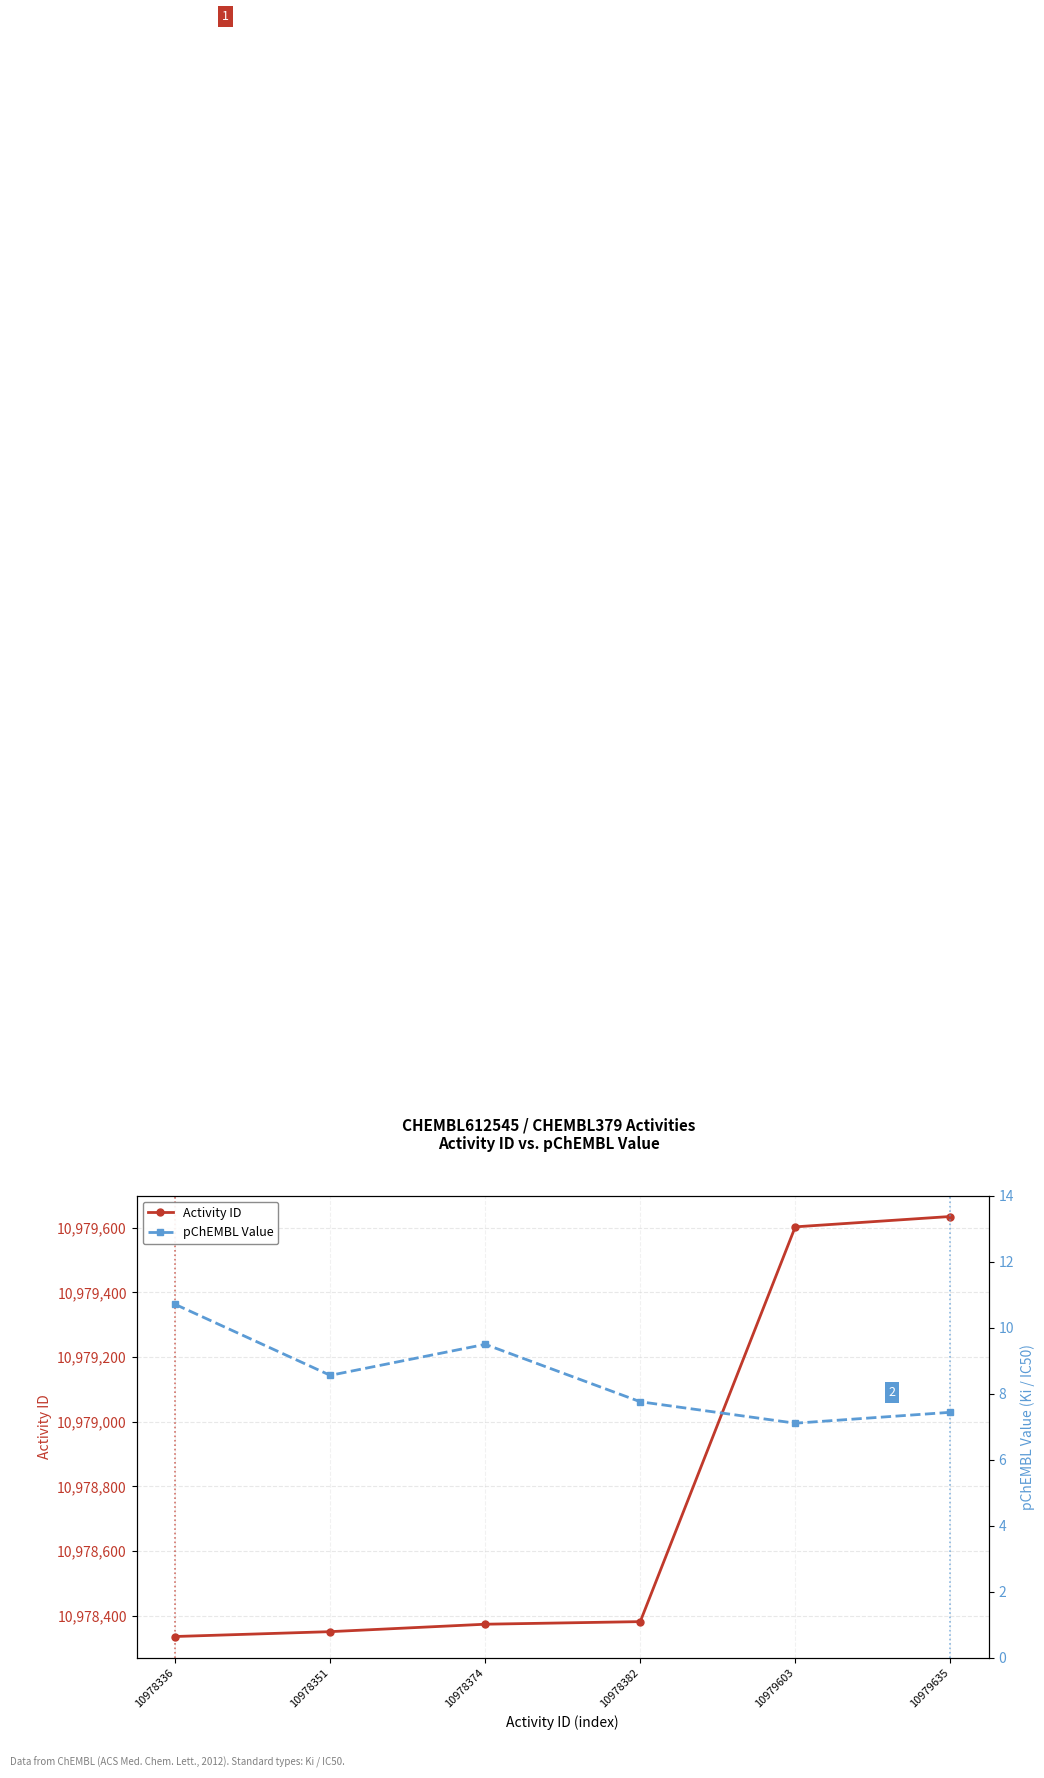

Between 10978336 and 10978374, which series saw the biggest shift?

Activity ID